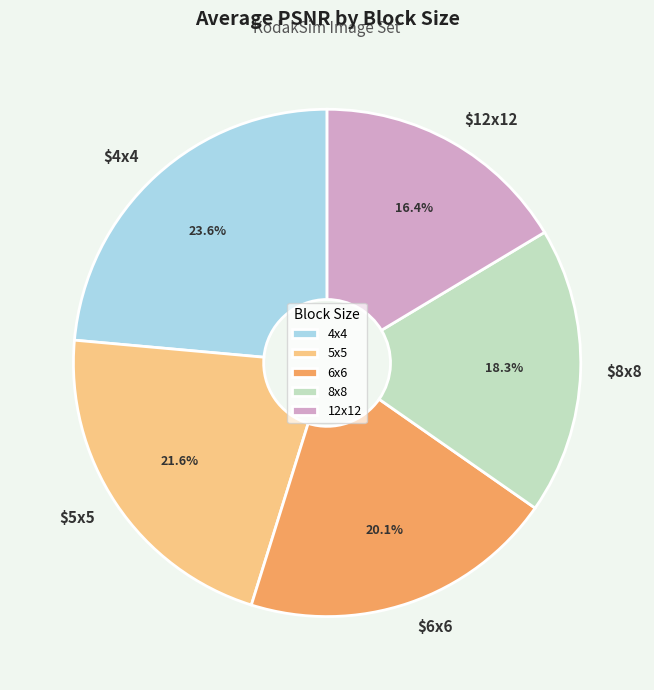

To the nearest percent, what is the difference between the 4x4 and 5x5 slice percentages?

2%